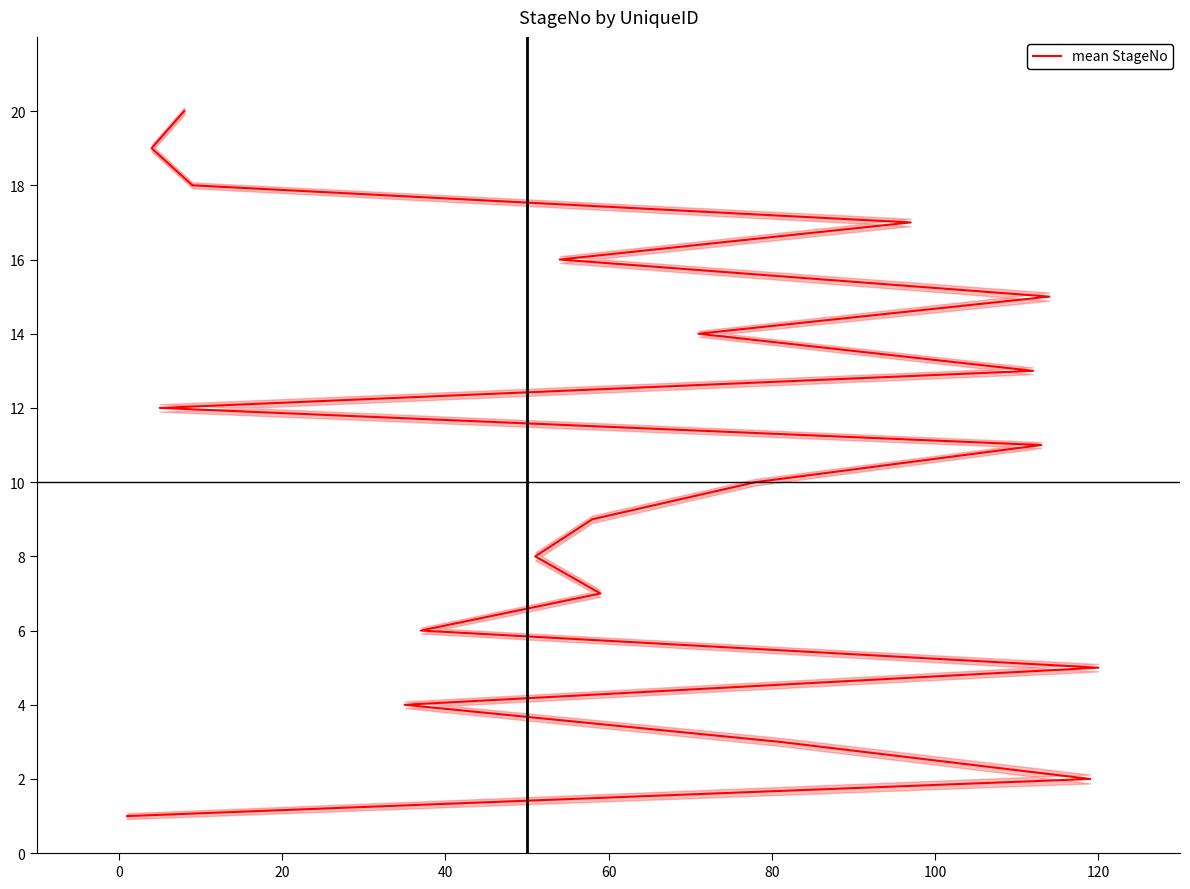

What is the average value?

10